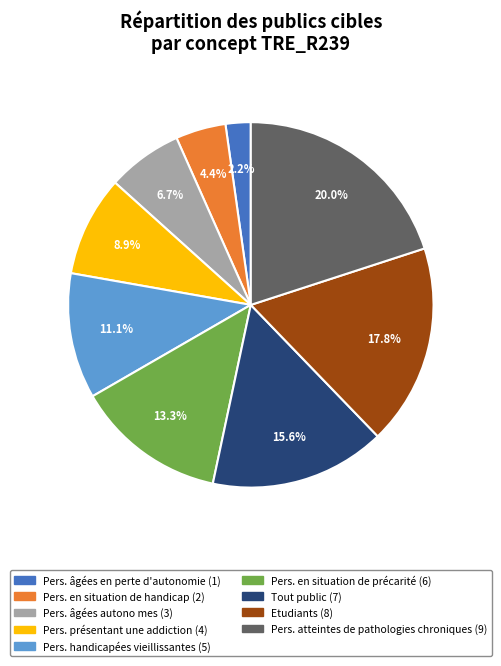

Is there a majority slice in this chart?

No